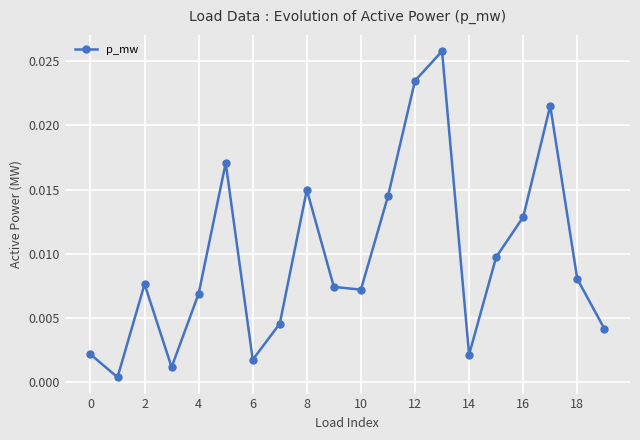

How many interior local peaks (higher than both neighbors) does the data have?

5